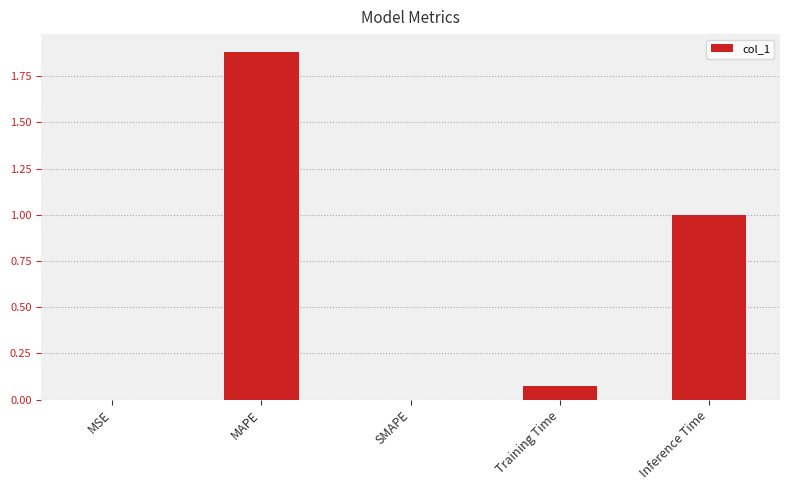

What is the sum of all values?

3.0